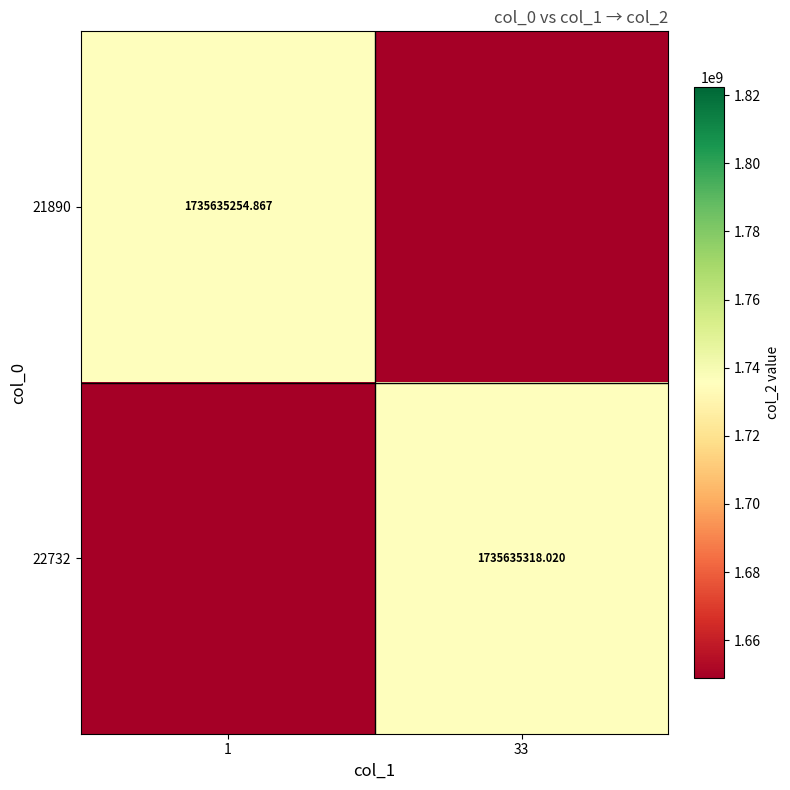

Is the value of 21890 at 1 greater than the value of 22732 at 33?

No